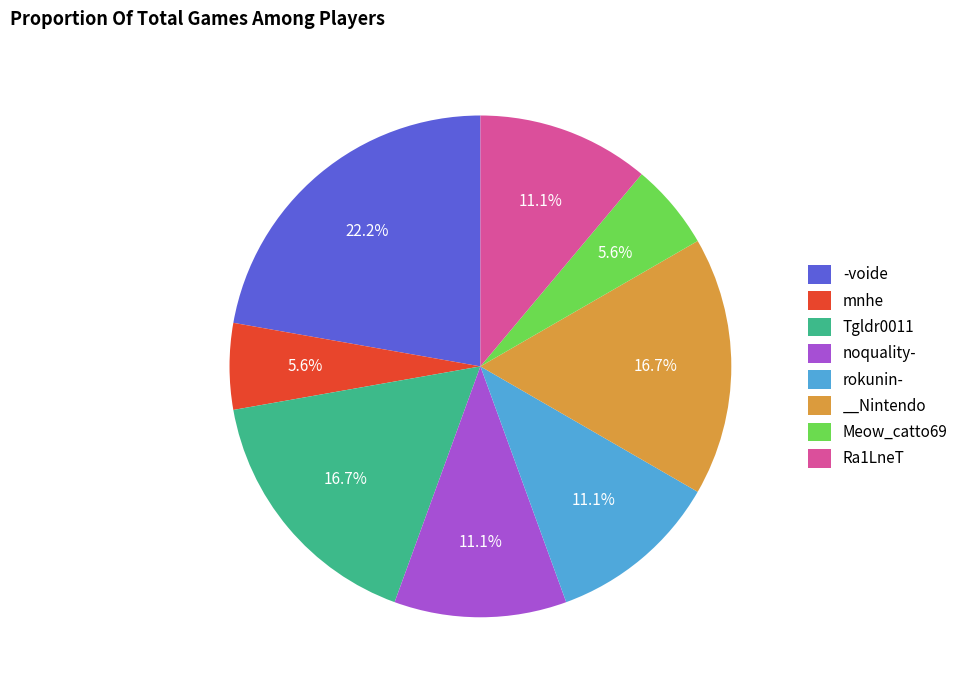

Which slice is the largest?

-voide